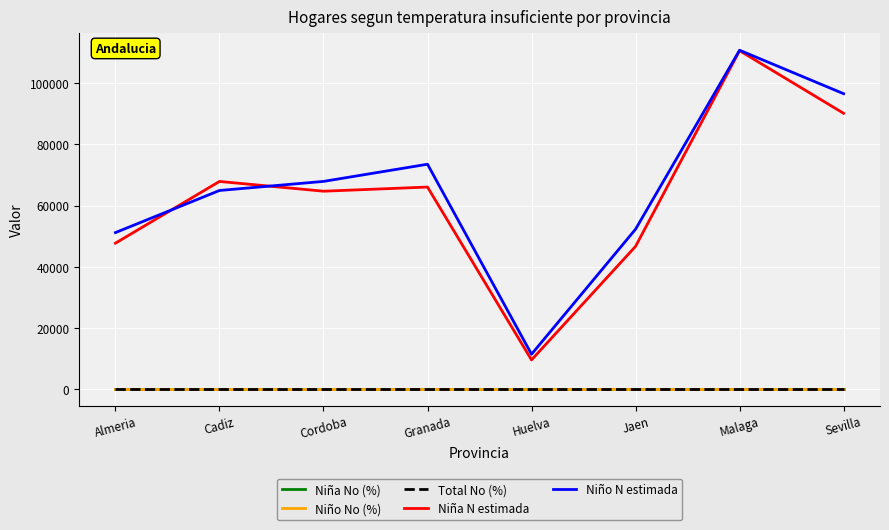

Does the chart display data point markers on the line(s)?

No